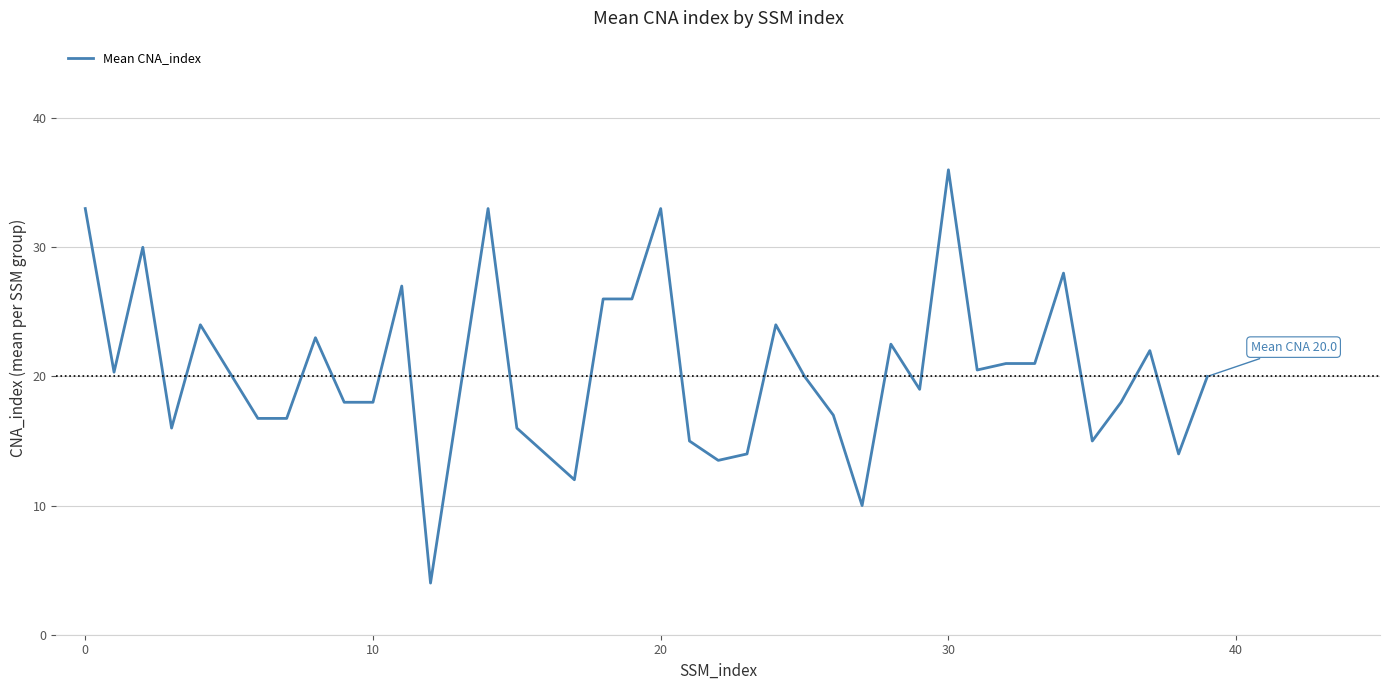

What is the minimum value shown in the chart?

4.0